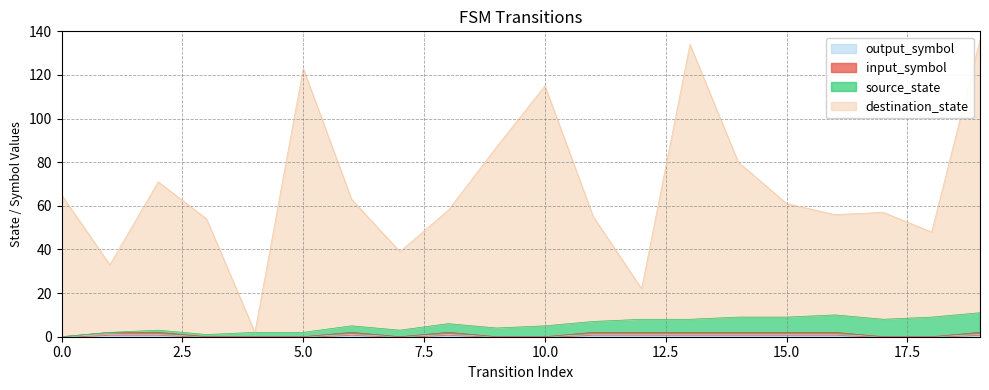

Does the chart have visible grid lines?

Yes